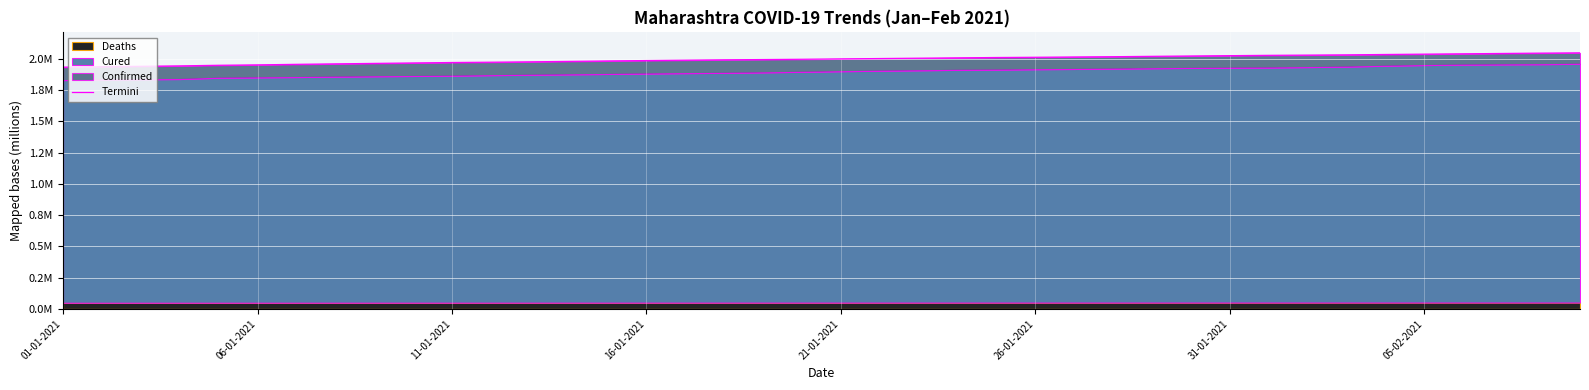

What is the change in value from 11-01-2021 to 36?

+0.1